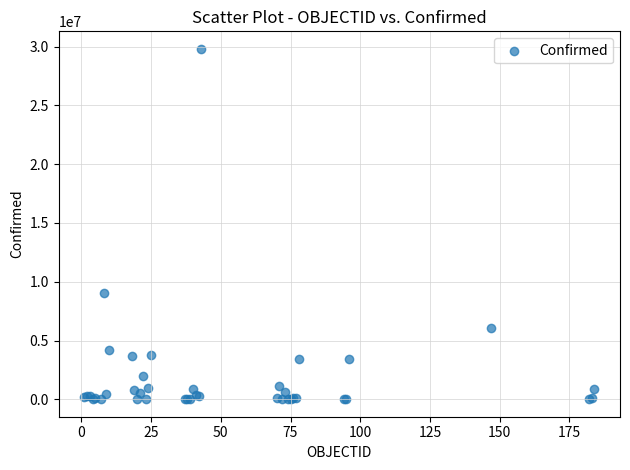

What Y value in the scatter plot is closest to 14908528?

9023812